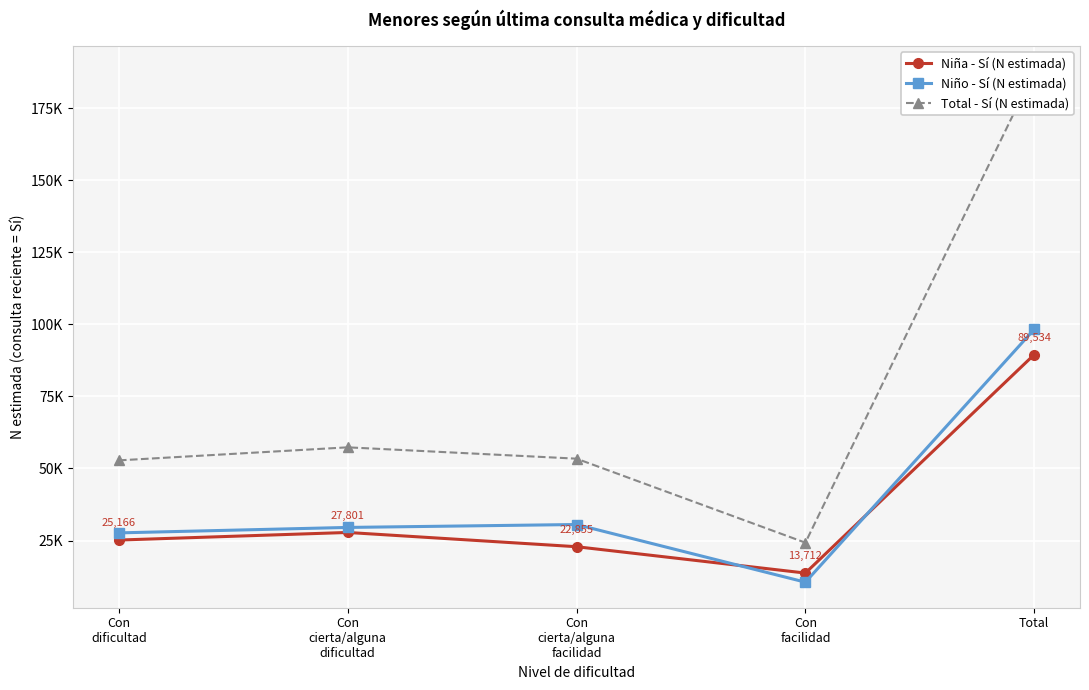

List the series in order of their peak value, lowest first.

Niña - Sí (N estimada), Niño - Sí (N estimada), Total - Sí (N estimada)